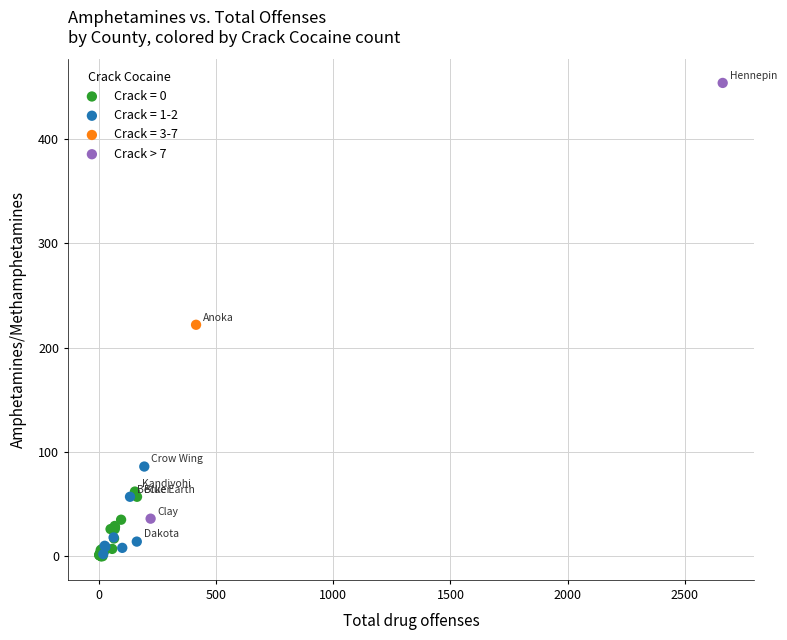

What are all the series names shown in the legend?

Crack = 0, Crack = 1-2, Crack = 3-7, Crack > 7